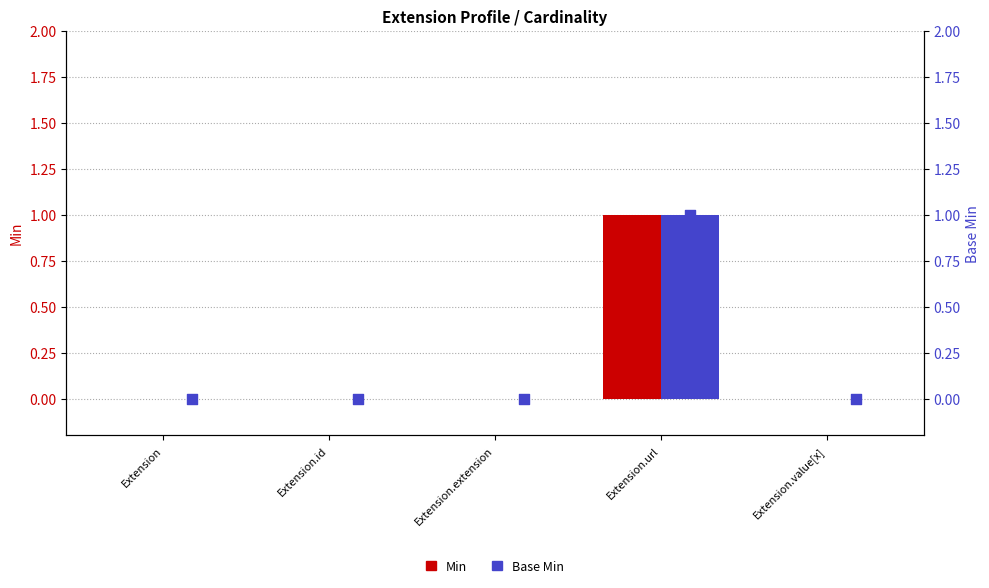

Which series reaches the maximum Y coordinate?

Min